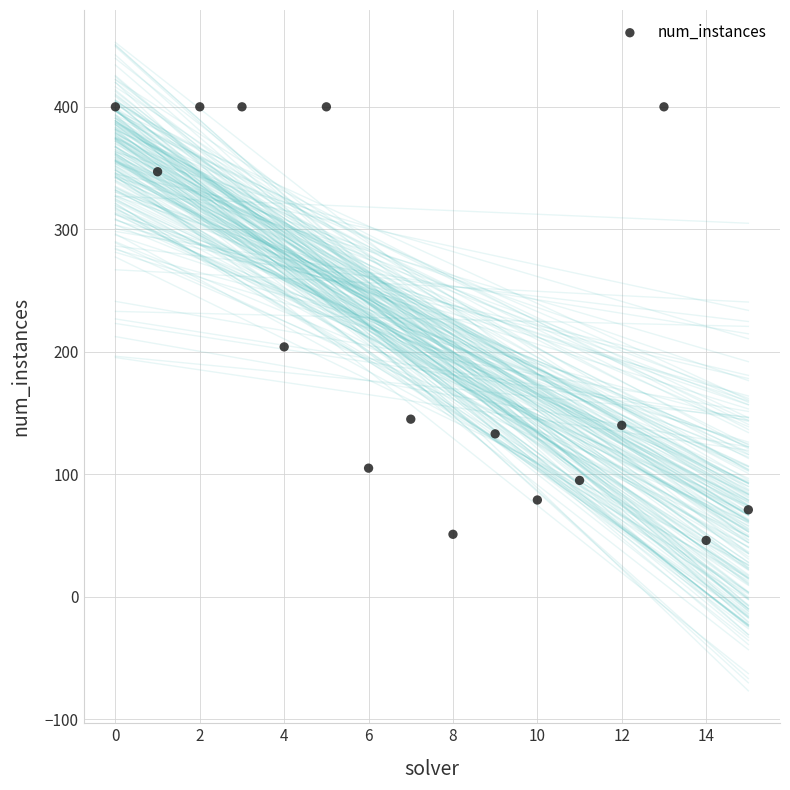

What Y value in the scatter plot is closest to 223?

204